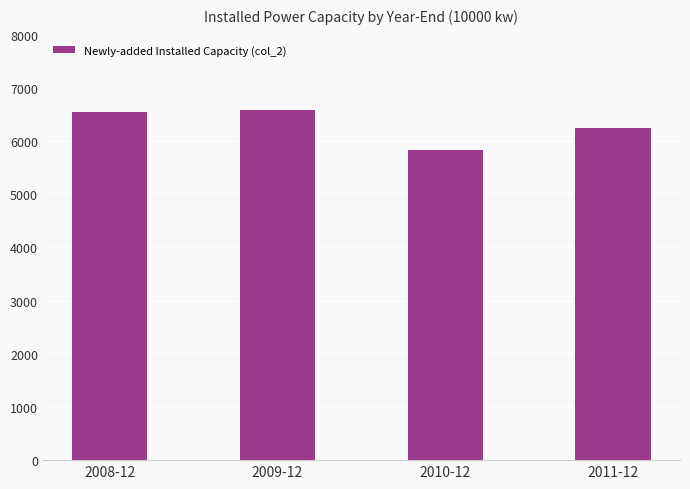

What value does the data have at 2009-12?

6585.8